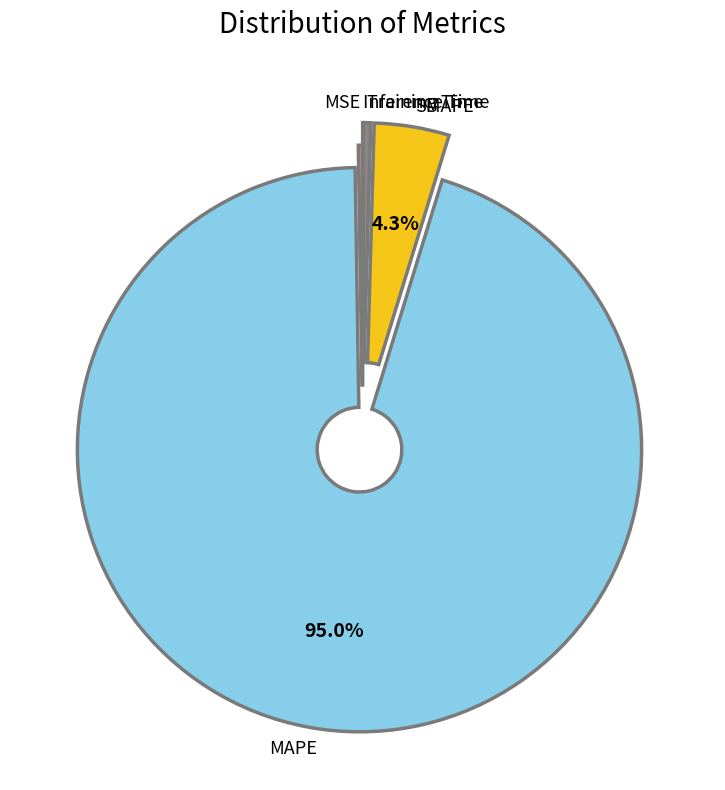

Is there any slice that represents more than half of the pie?

Yes